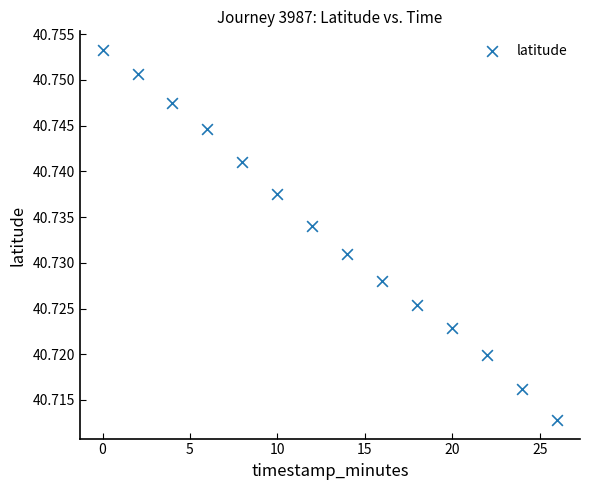

What is the range of X values (max minus min)?

26.0